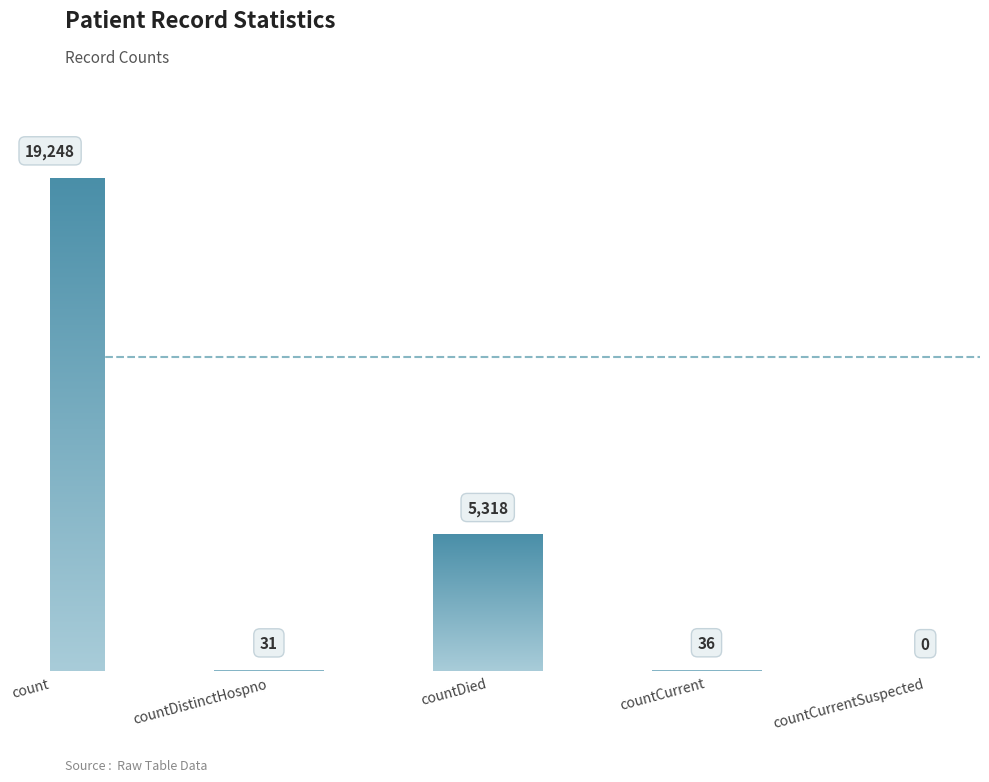

Is it true that the value at countDistinctHospno is 31?

True